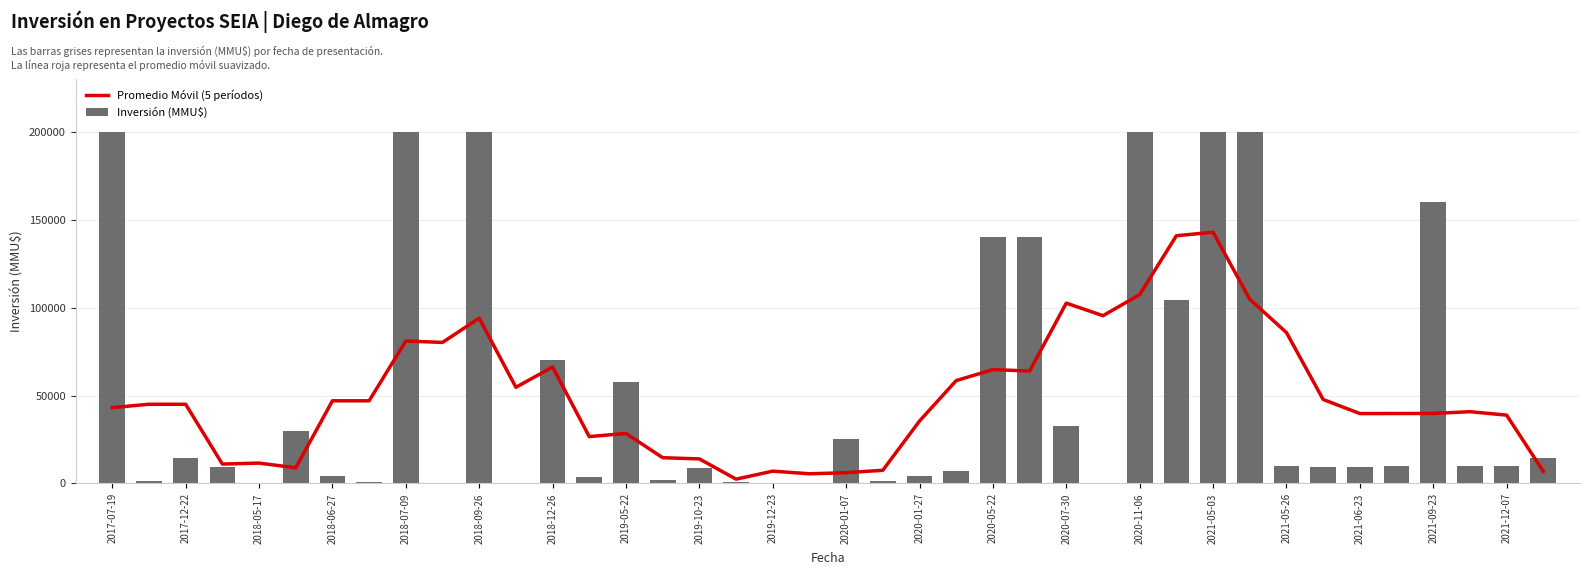

Which series has the largest total across all categories?

Inversión (MMU$)